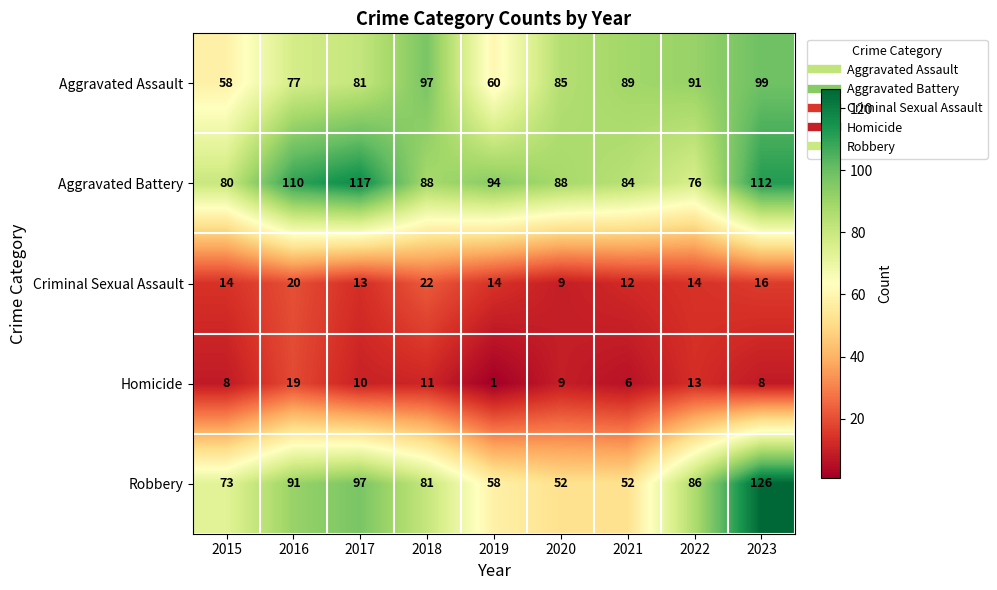

Rank the series by their maximum value, from highest to lowest.

Robbery, Aggravated Battery, Aggravated Assault, Criminal Sexual Assault, Homicide